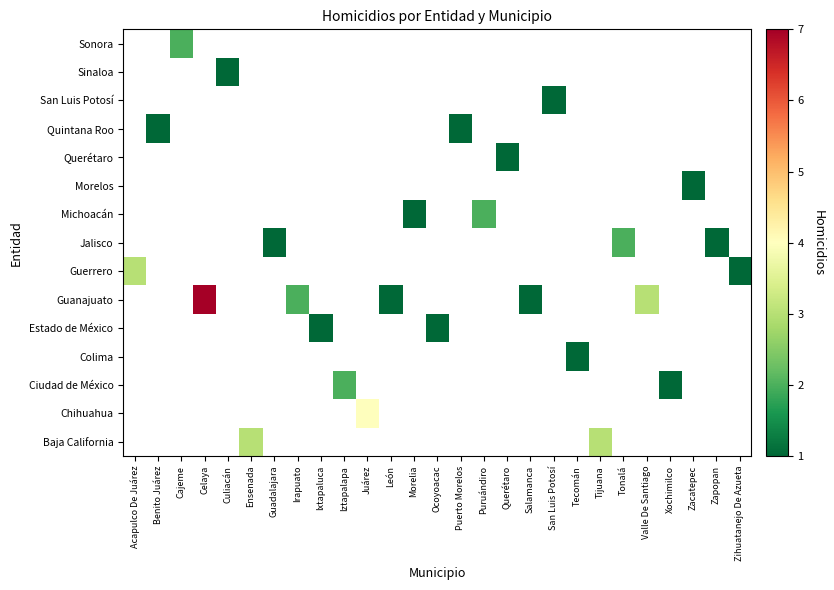

What is the maximum value shown in the chart?

7.0